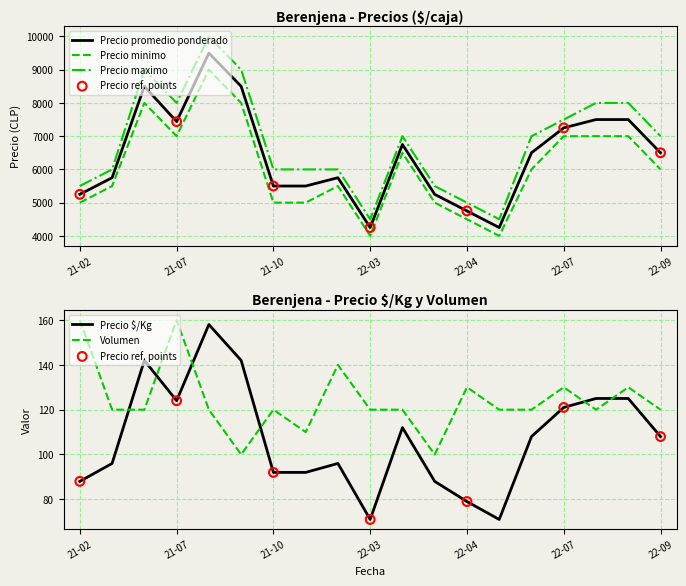

Which series has the widest spread of Y values?

Precio maximo